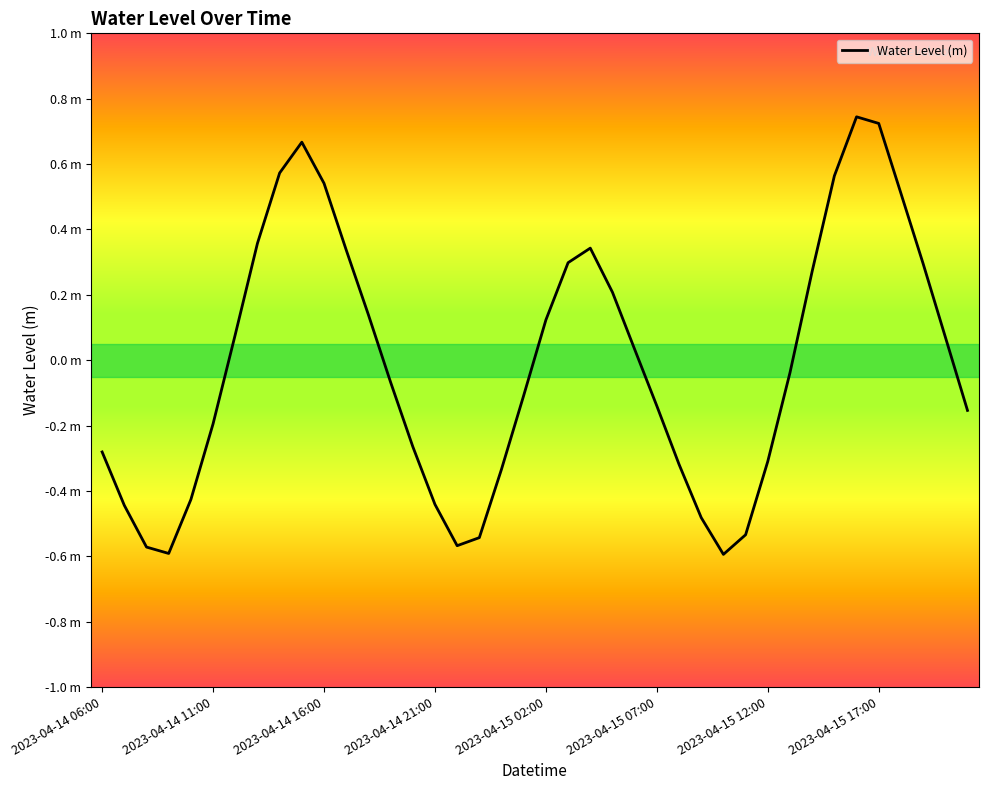

Does the chart have visible grid lines?

No